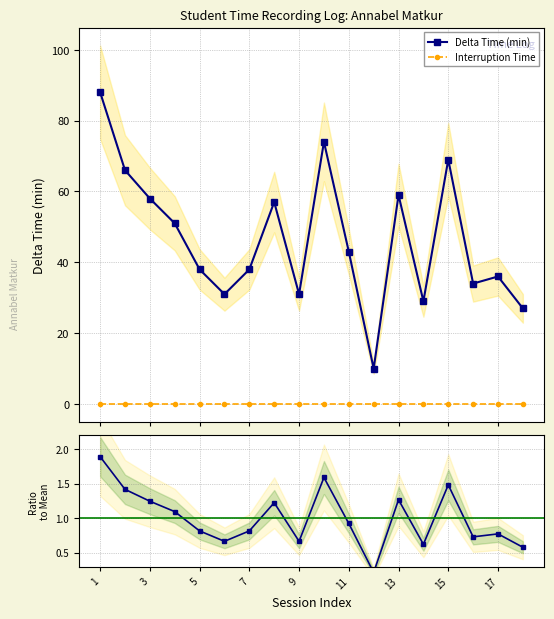

True or false: Interruption Time and Delta Time (min) intersect in this chart.

False